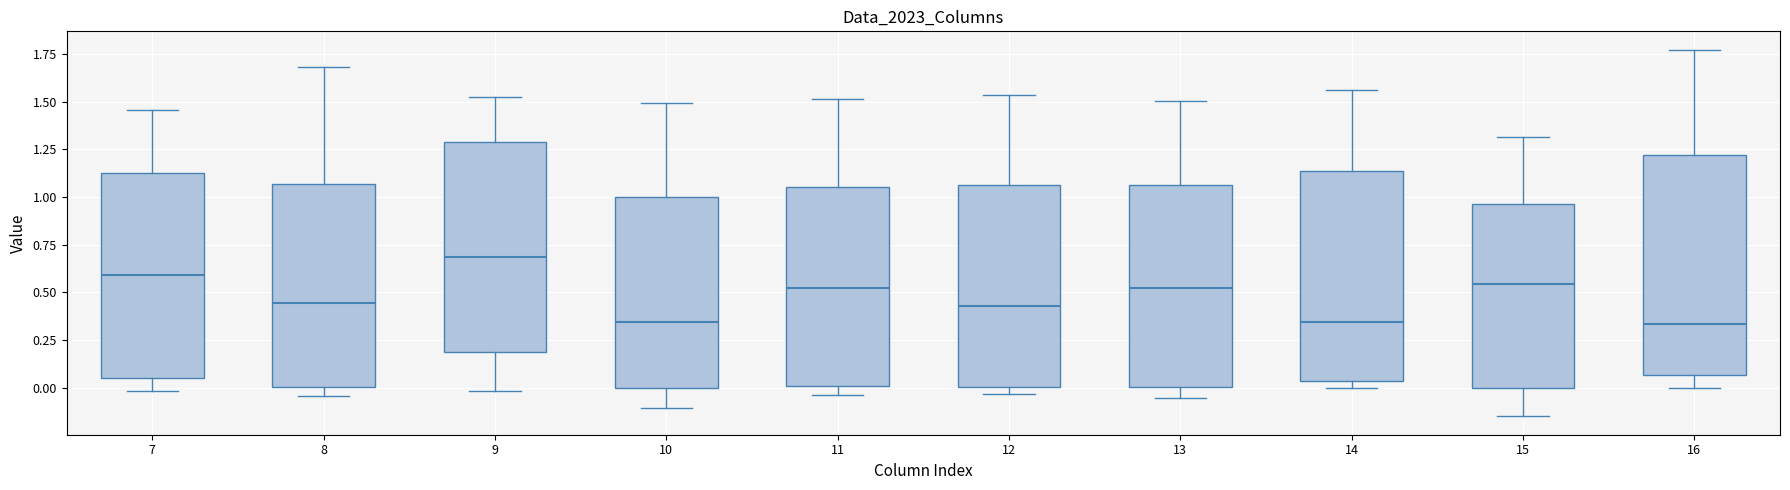

Reading left to right, transcribe this box plot: for each box, give where its median line is, the range the box spans, and where its two whiskers end, as read against the y-axis. The values are not printed on the chart, so give them approximately, as read against the axis.

7: median 0.60, box 0.05 to 1.10, whiskers 0.00 to 1.45
8: median 0.45, box 0.00 to 1.05, whiskers -0.05 to 1.70
9: median 0.70, box 0.20 to 1.30, whiskers 0.00 to 1.55
10: median 0.35, box 0.00 to 1.00, whiskers -0.10 to 1.50
11: median 0.50, box 0.00 to 1.05, whiskers -0.05 to 1.50
12: median 0.45, box 0.00 to 1.05, whiskers -0.05 to 1.55
13: median 0.50, box 0.00 to 1.05, whiskers -0.05 to 1.50
14: median 0.35, box 0.05 to 1.15, whiskers 0.00 to 1.55
15: median 0.55, box 0.00 to 0.95, whiskers -0.15 to 1.30
16: median 0.35, box 0.05 to 1.20, whiskers 0.00 to 1.75